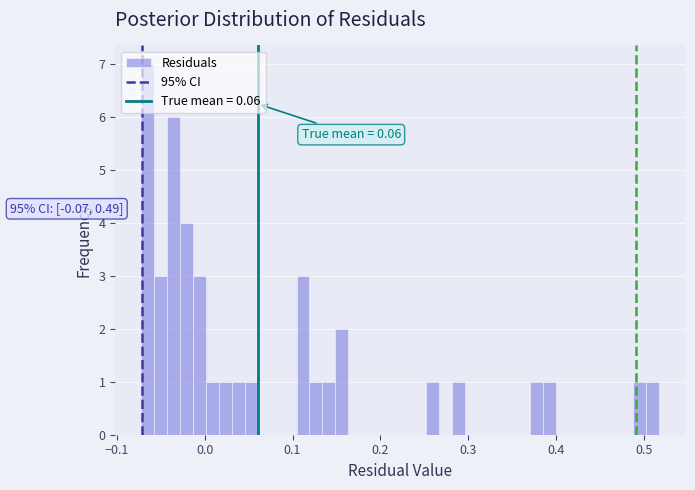

Around what value on the x-axis is the tallest bar? Give the approximate position of its centre, as read against the axis.

-0.06